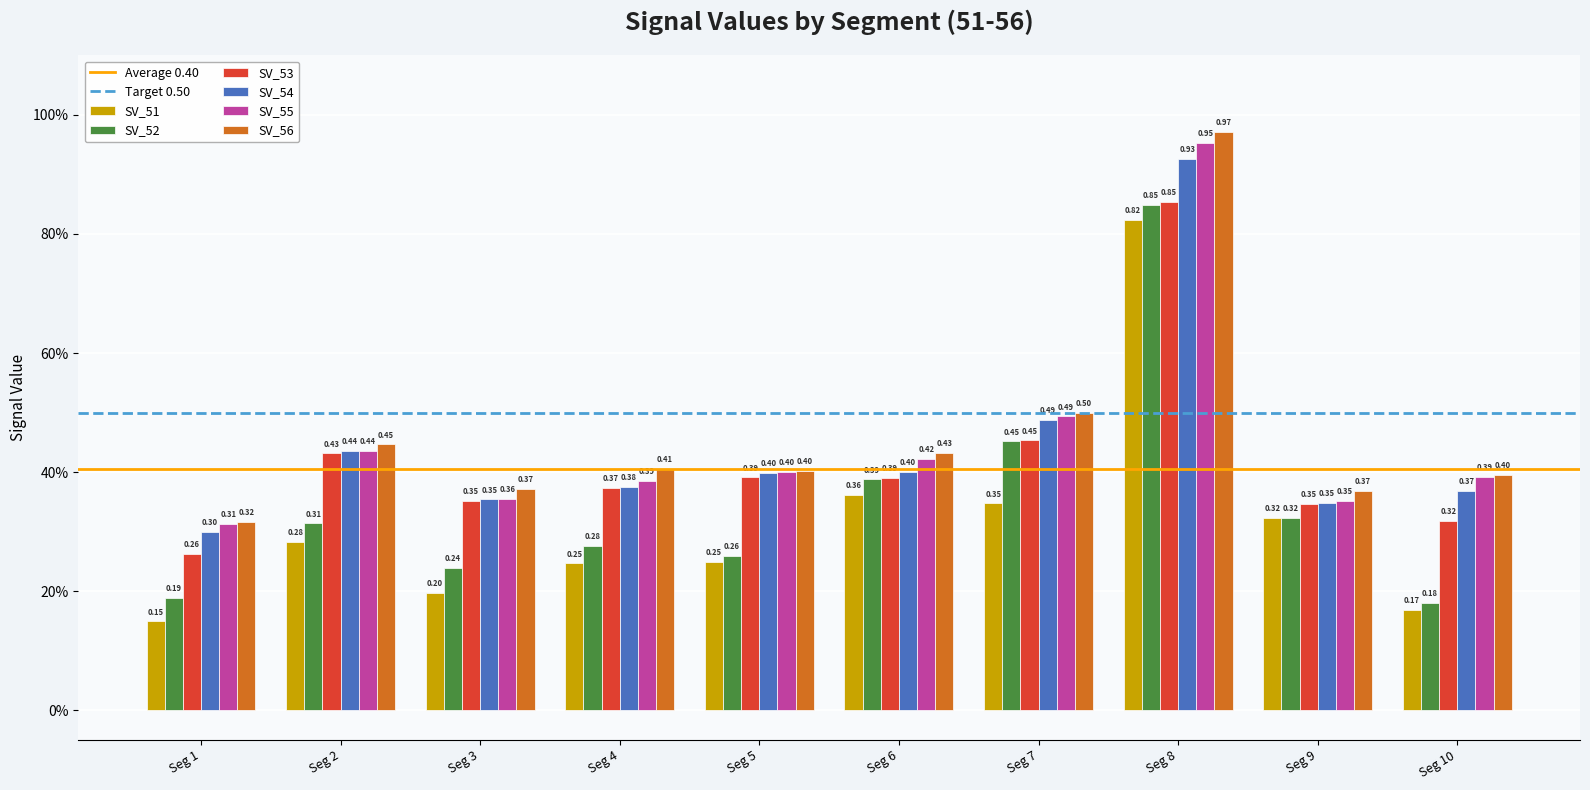

Are the bars grouped side by side (vs. stacked)?

Yes